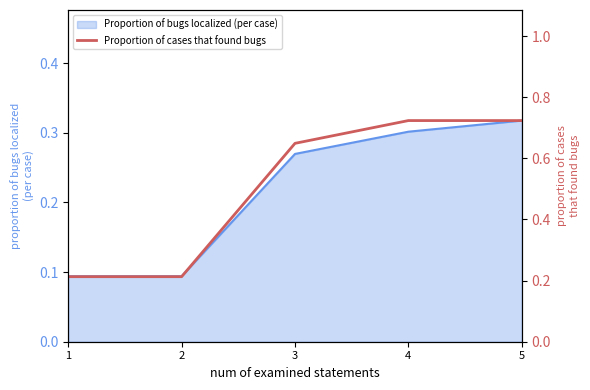

Is it true that Proportion of bugs localized (per case) equals 0.4 at 4?

False